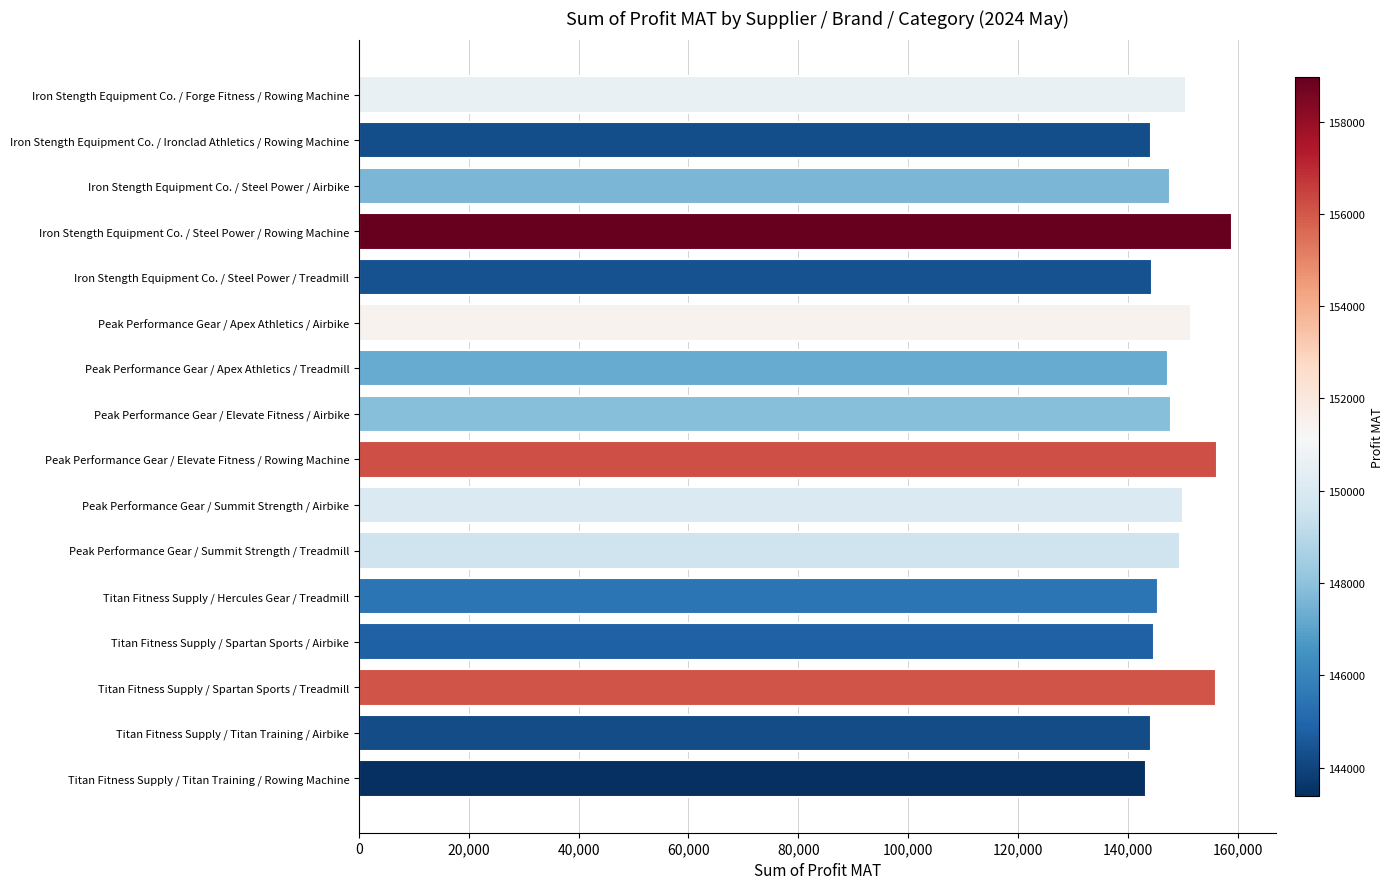

Approximately how many times larger is the value at Iron Stength Equipment Co. / Forge Fitness / Rowing Machine compared to Iron Stength Equipment Co. / Steel Power / Rowing Machine?

0.9